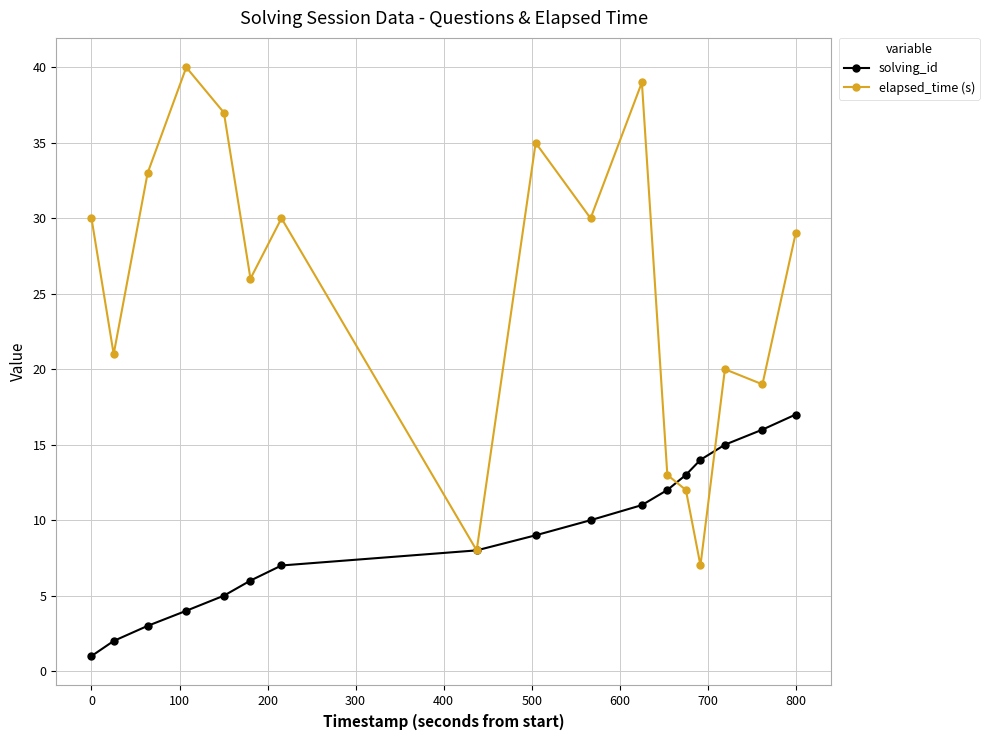

Which series has the widest spread of values?

elapsed_time (s)